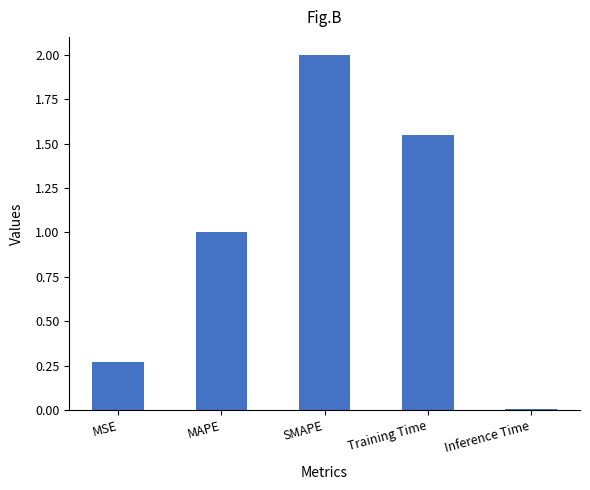

List the labels in order of value, smallest first.

Inference Time, MSE, MAPE, Training Time, SMAPE